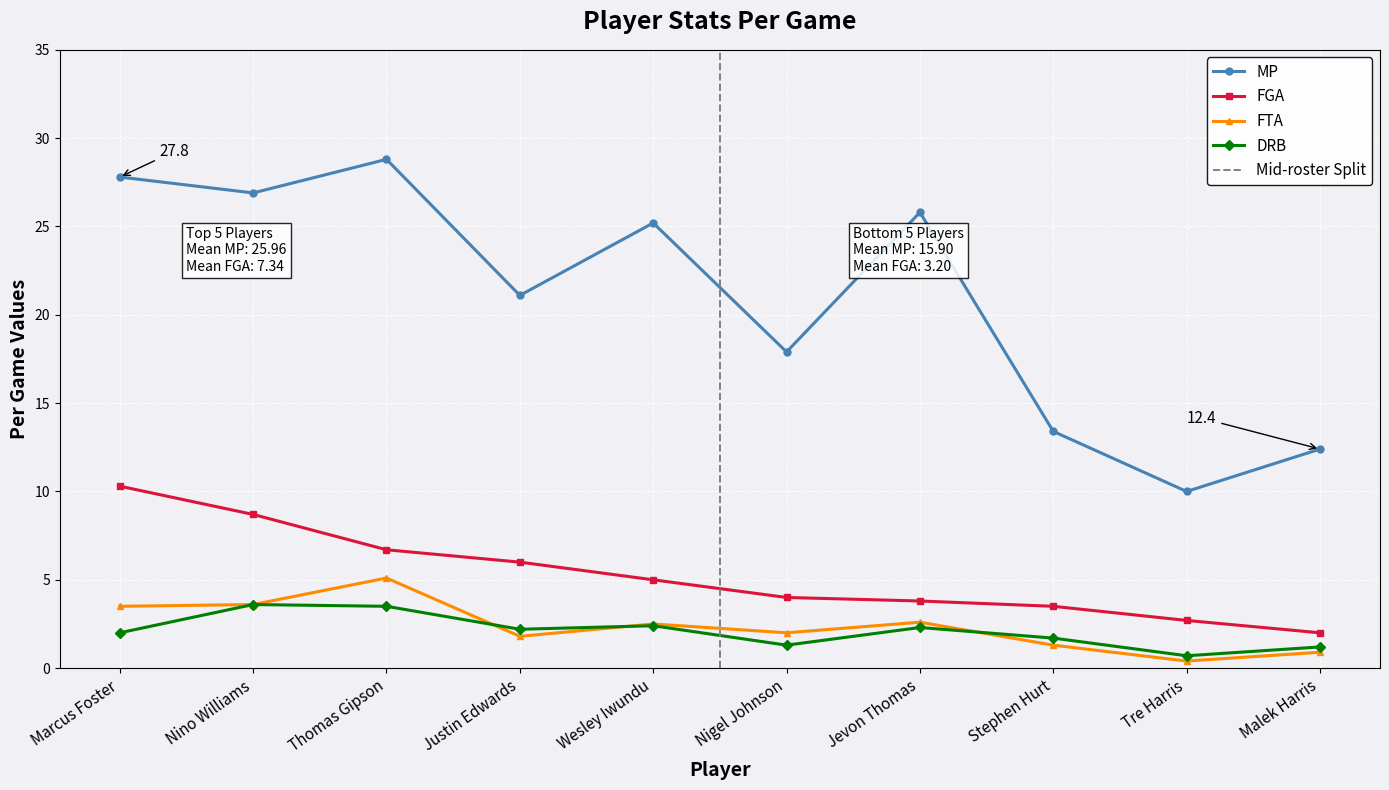

How many lines are shown in the chart?

5